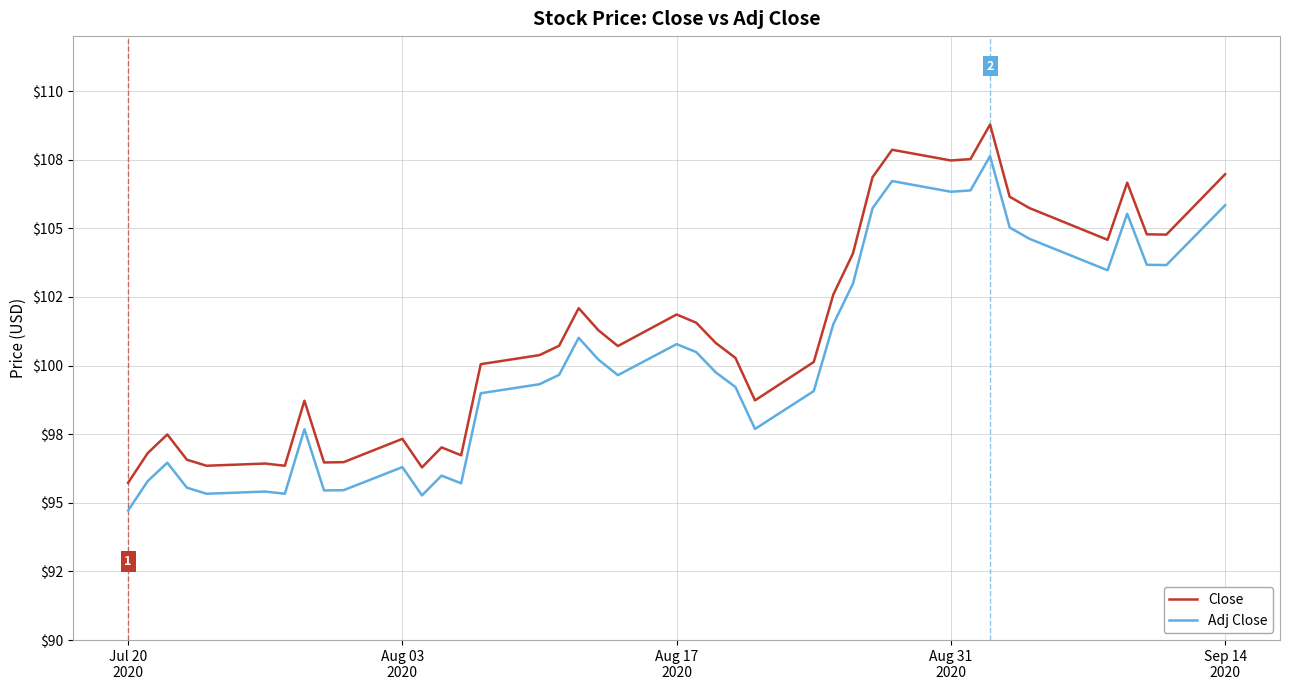

What is the maximum value shown in the chart?

108.8